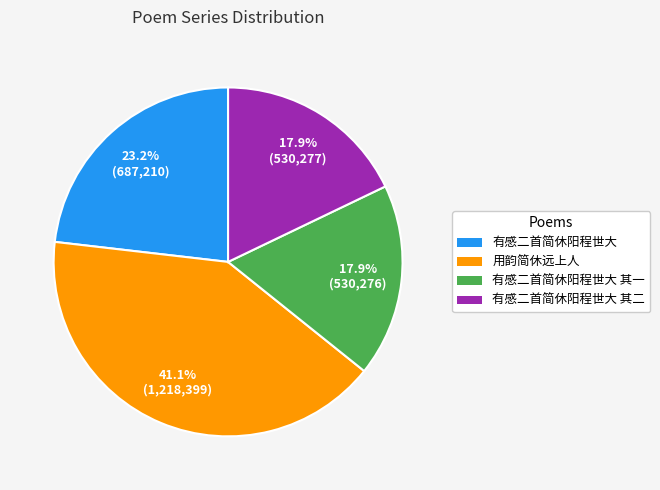

To the nearest percent, what percentage of the pie is 有感二首简休阳程世大?

23%